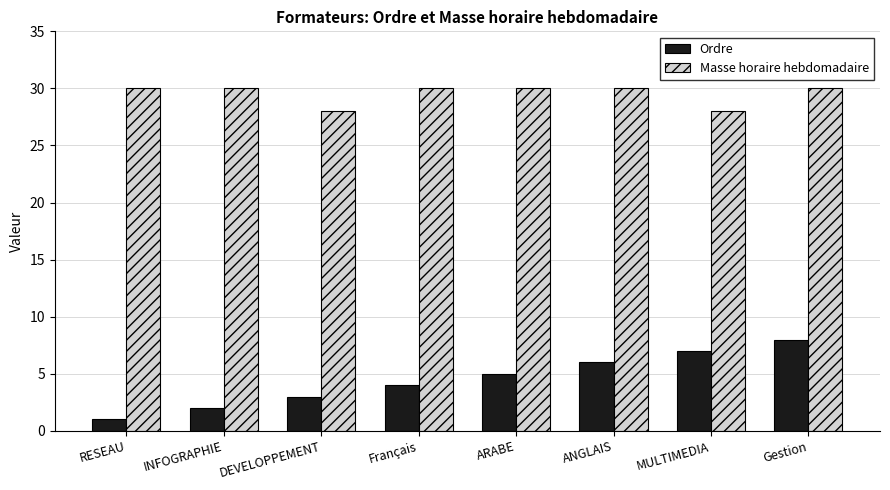

At DEVELOPPEMENT, list the series in order from largest to smallest.

Masse horaire hebdomadaire, Ordre